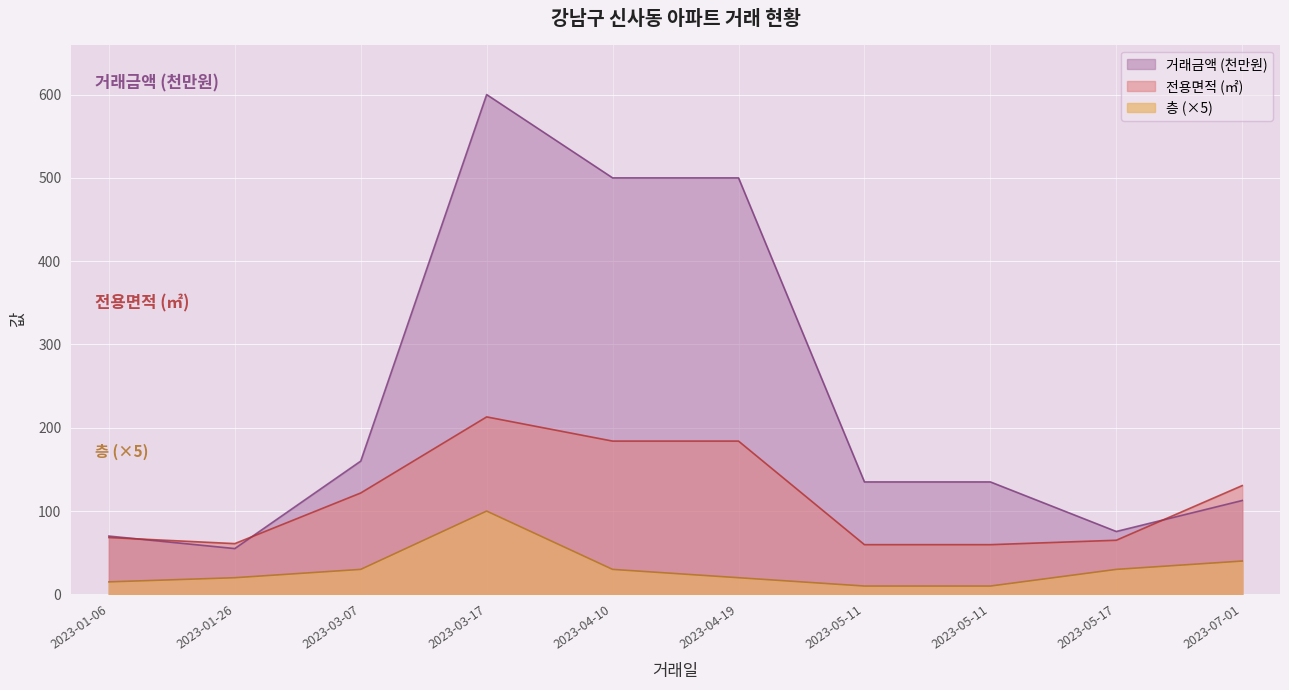

The value of 층 at 2023-07-01 is 40.0. True or false?

True